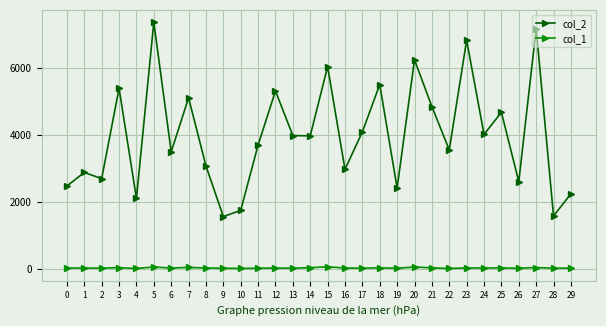

Is the value of col_1 at 6 greater than the value of col_2 at 9?

No